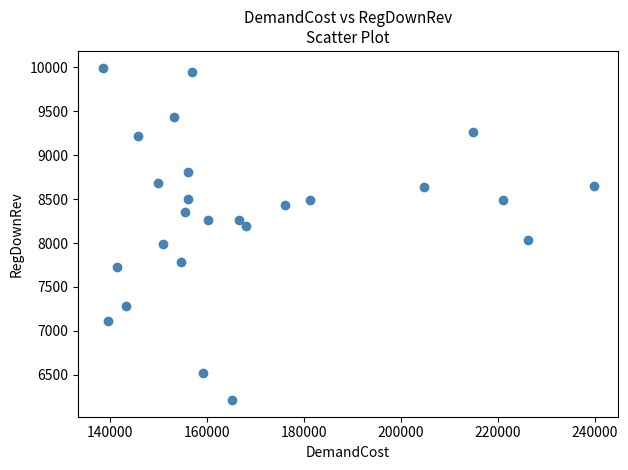

What is the range of Y values (max minus min)?

3780.2